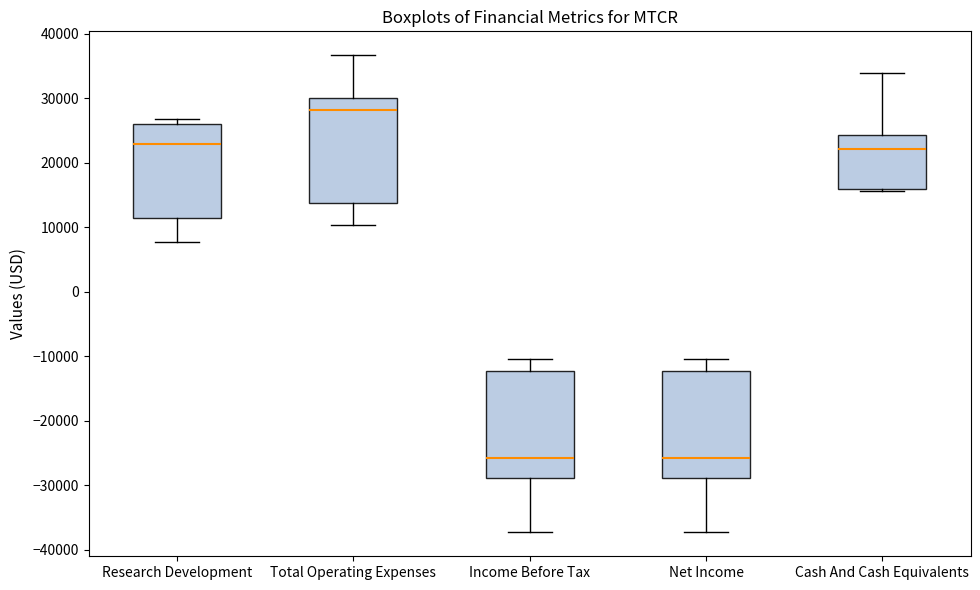

Reading left to right, transcribe this box plot: for each box, give where its median line is, the range the box spans, and where its two whiskers end, as read against the y-axis. The values are not printed on the chart, so give them approximately, as read against the axis.

Research Development: median 23000, box 12000 to 26000, whiskers 8000 to 27000
Total Operating Expenses: median 28000, box 14000 to 30000, whiskers 10000 to 37000
Income Before Tax: median -26000, box -29000 to -12000, whiskers -37000 to -10000
Net Income: median -26000, box -29000 to -12000, whiskers -37000 to -10000
Cash And Cash Equivalents: median 22000, box 16000 to 24000, whiskers 16000 to 34000